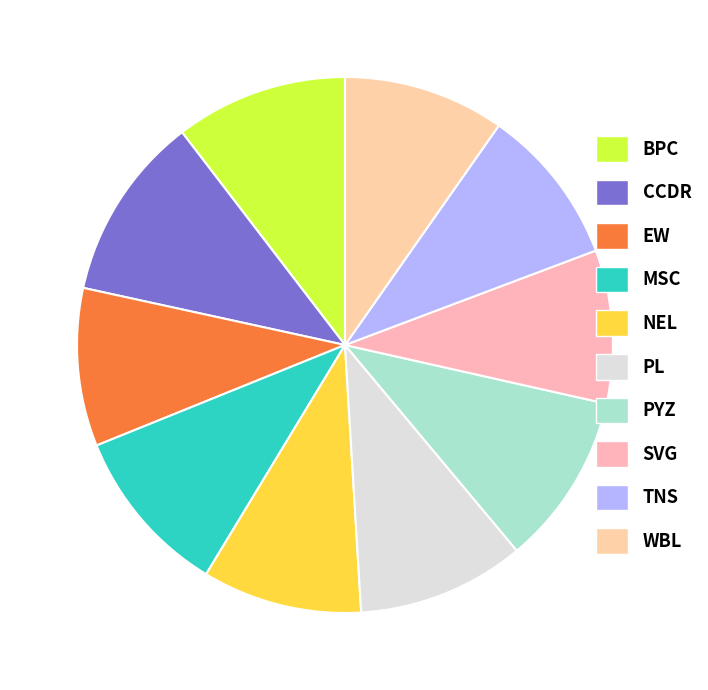

How many slices are in this pie chart?

10